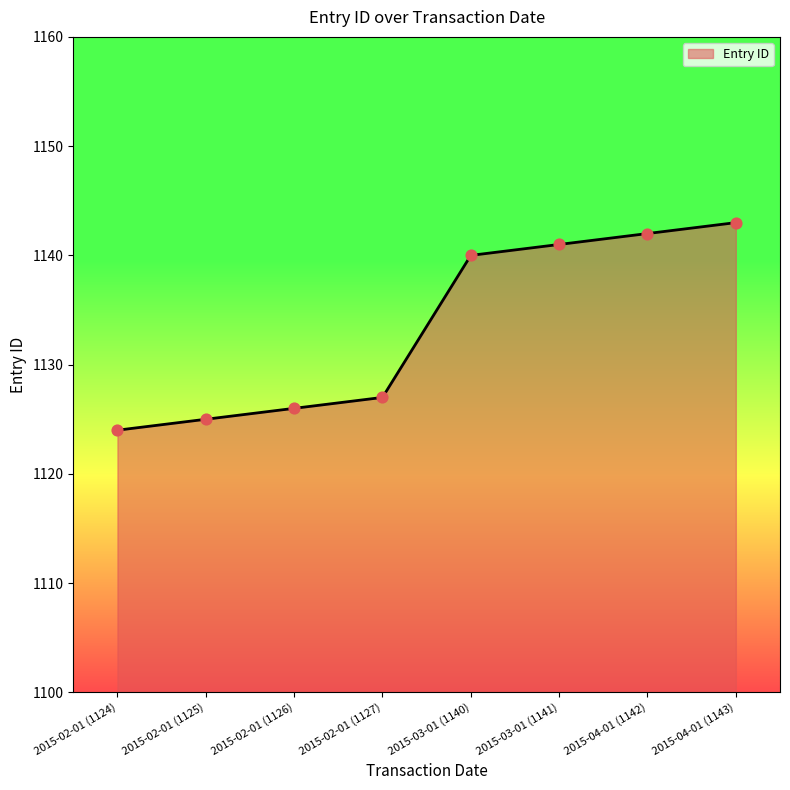

Which has a higher value, 2015-04-01 (1143) or 2015-02-01 (1126)?

2015-04-01 (1143)